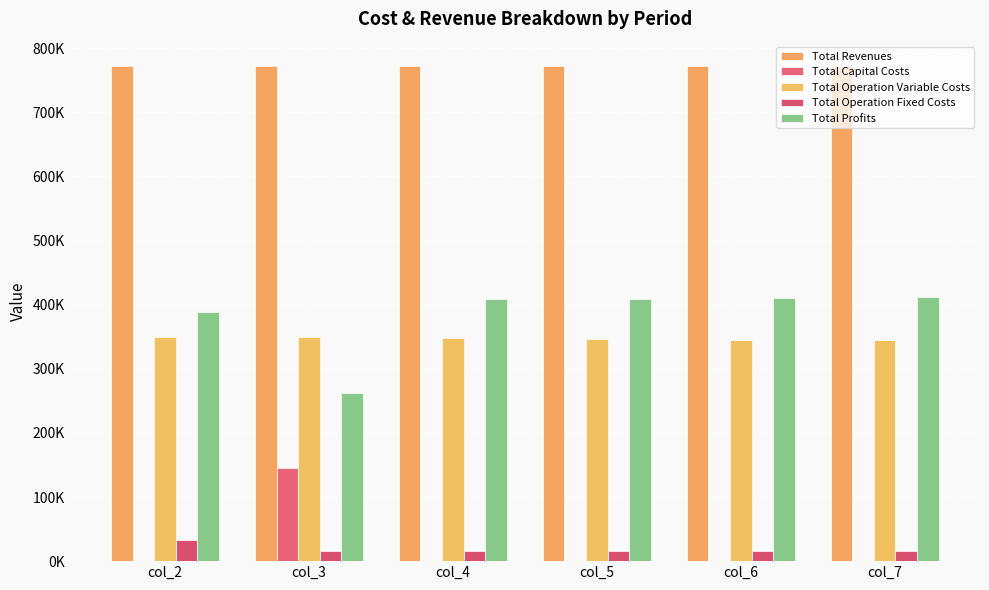

Does the chart contain stacked bars?

No